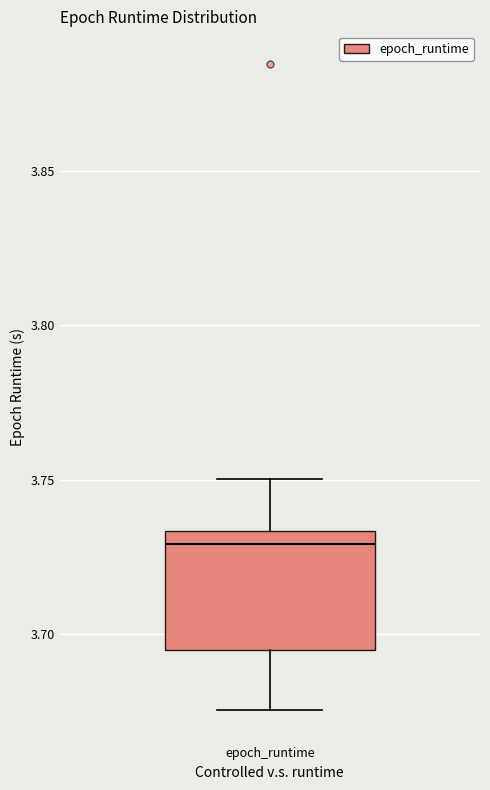

Where is the lower edge of the box for epoch_runtime on the y-axis? The values are not printed on the chart, so give them approximately, as read against the axis.

3.695